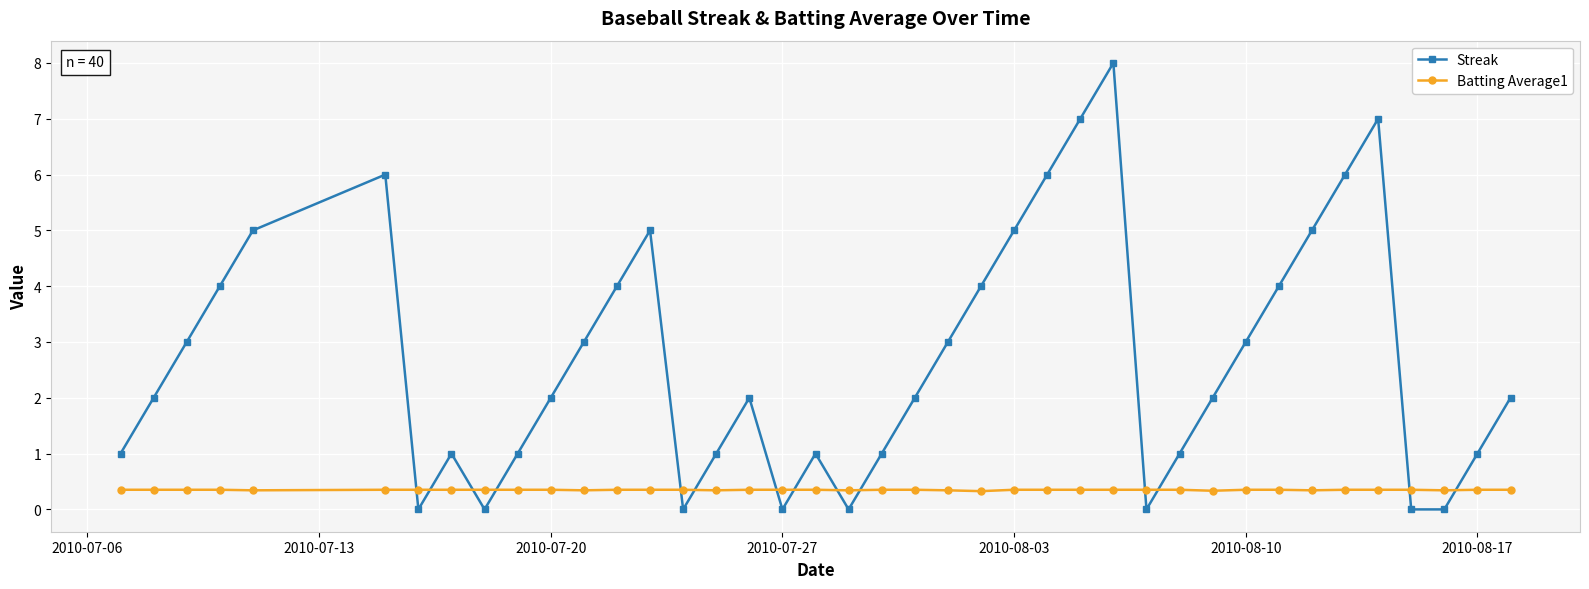

What is the maximum value shown in the chart?

8.0